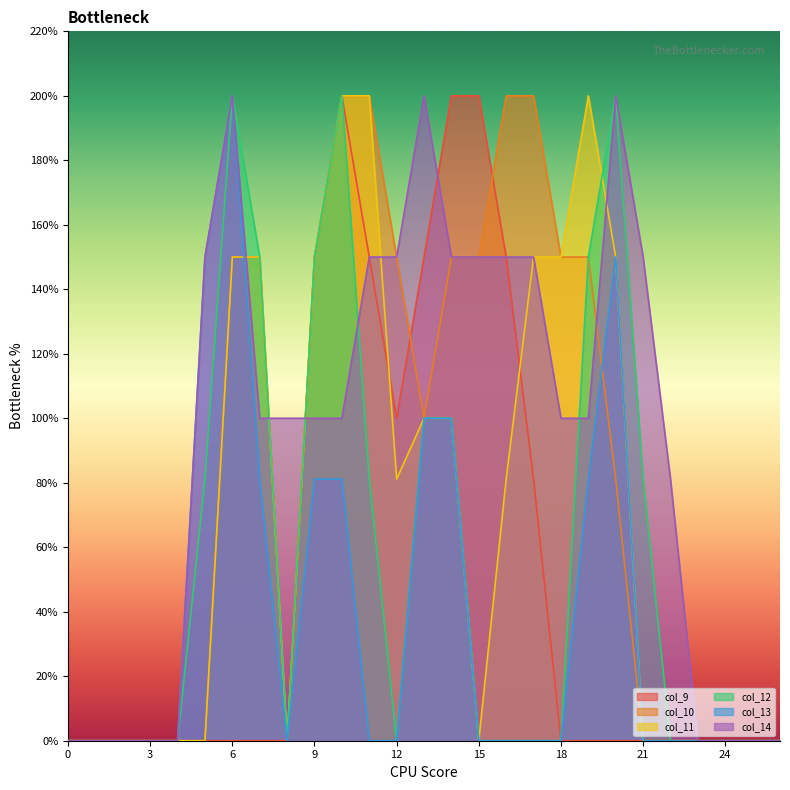

The value of col_10 at 9 is 1.5. True or false?

True